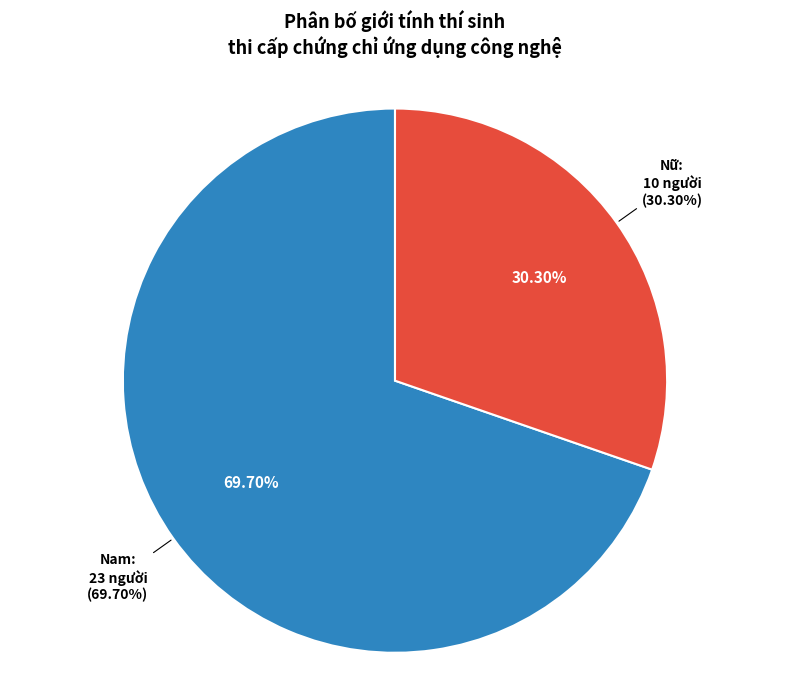

How many segments does this pie chart have?

2